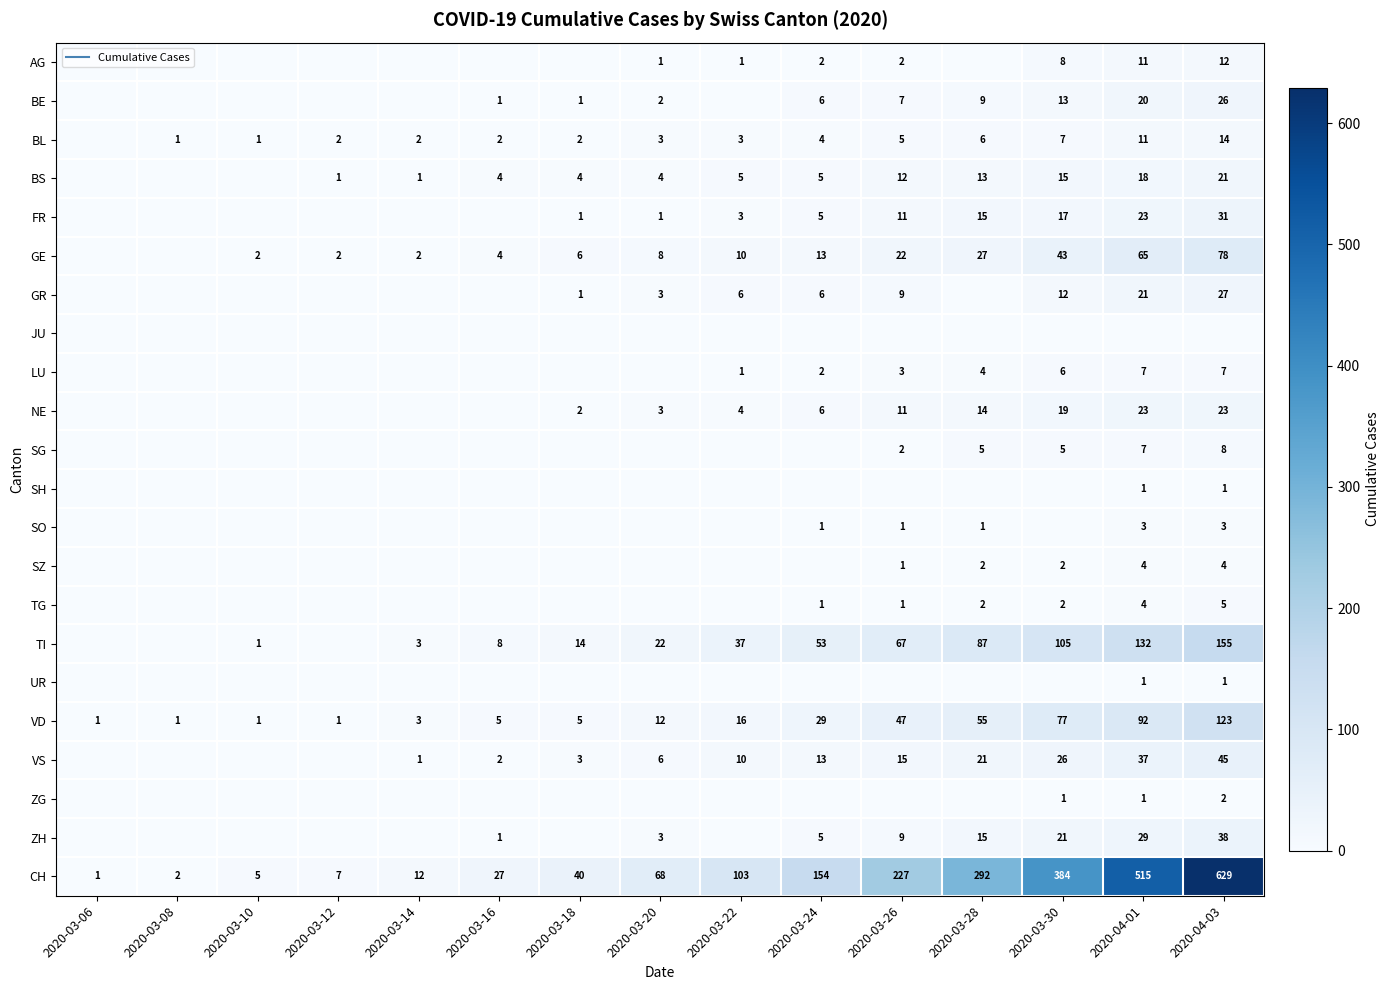

At 2020-04-01, list the series in order from largest to smallest.

CH, TI, VD, GE, VS, ZH, FR, NE, GR, BE, BS, AG, BL, LU, SG, SZ, TG, SO, SH, UR, ZG, JU